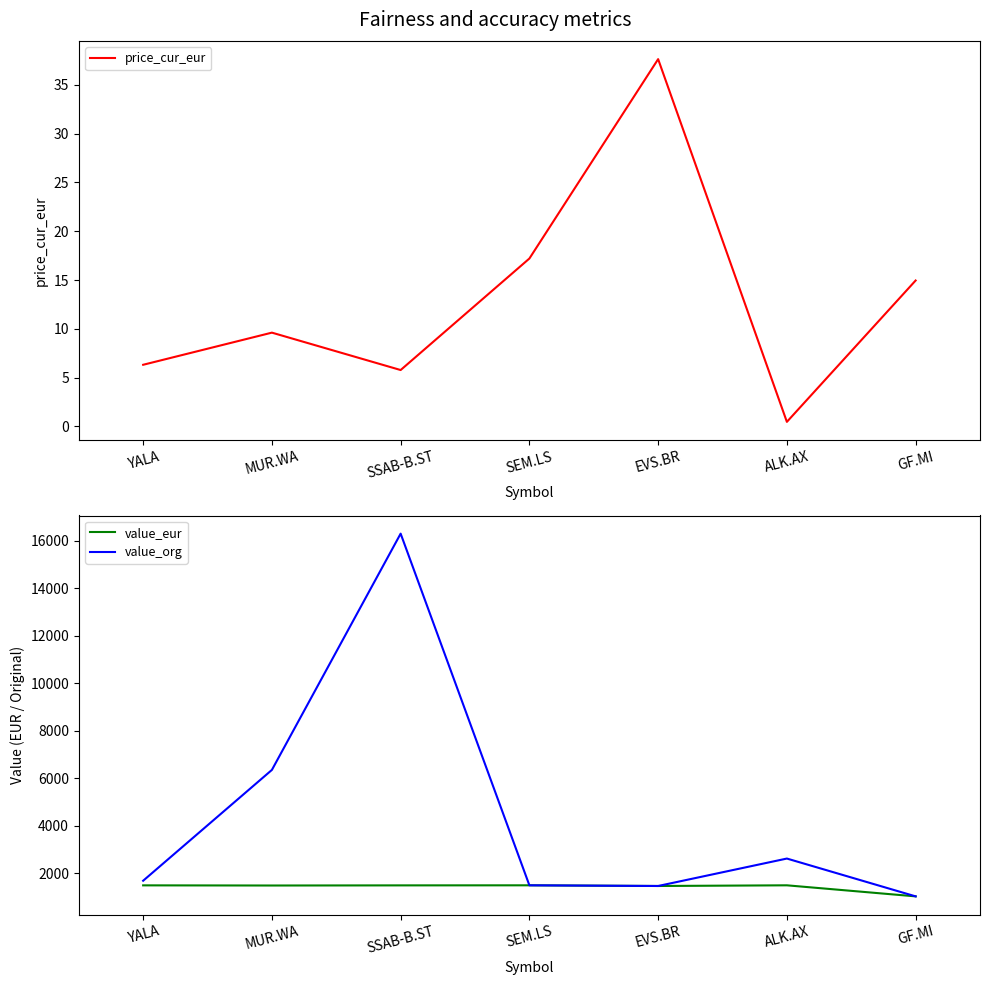

The value of price_cur_eur at MUR.WA is 9.6. True or false?

True